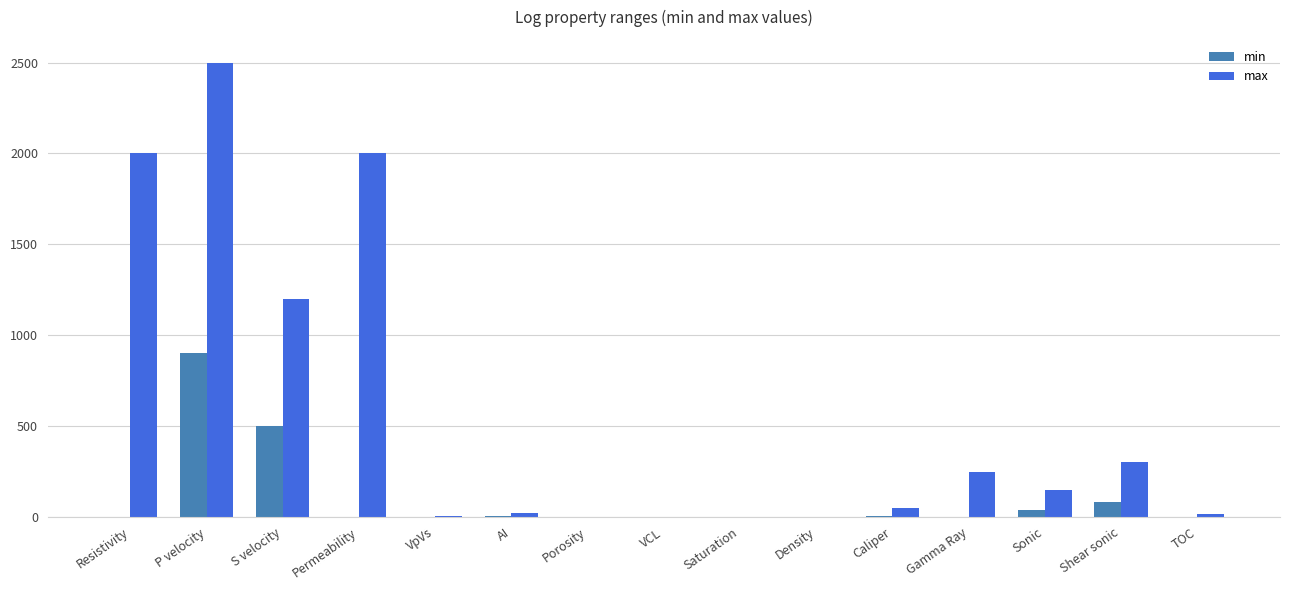

Is it true that min equals -390.8 at VCL?

False